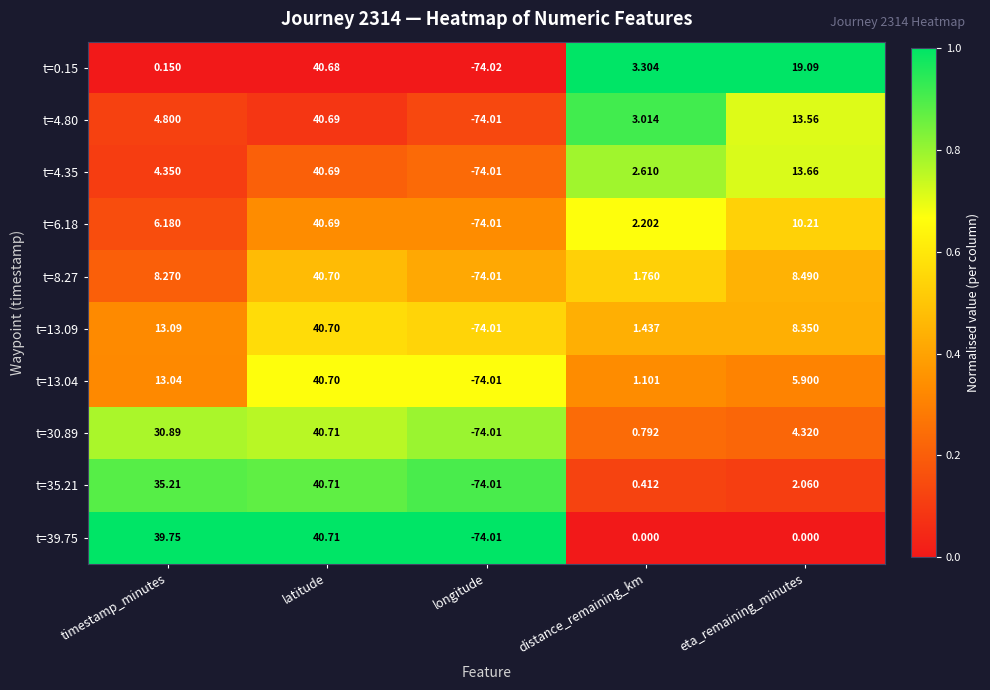

How many data points does each series have?

5